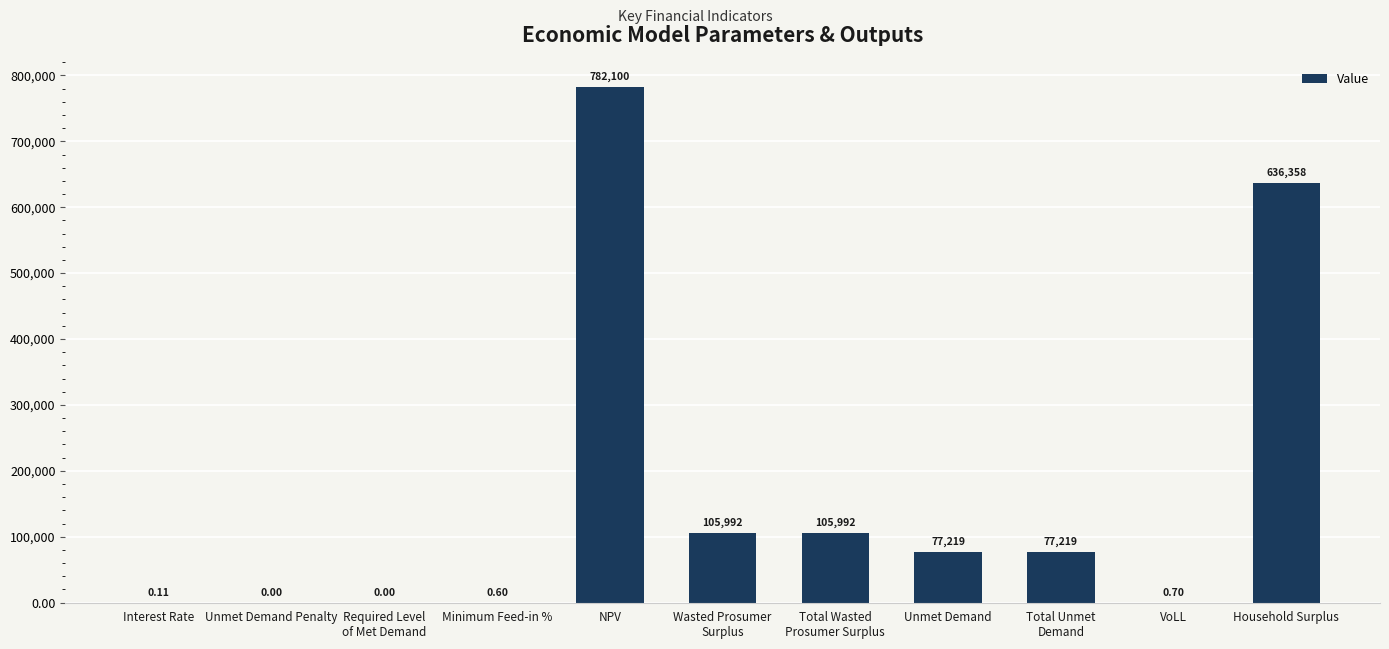

At which label is the value closest to 391050?

Household Surplus